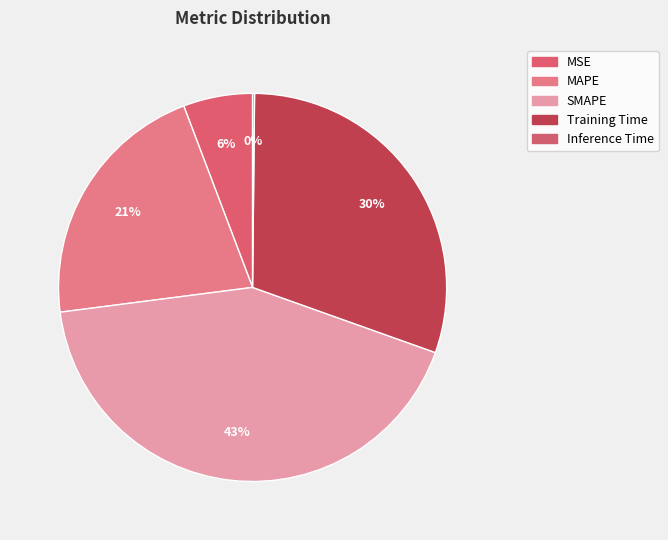

Does SMAPE represent more than half of the total?

No